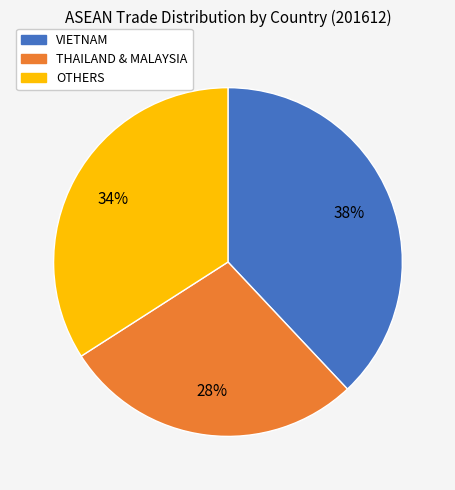

Is there a majority slice in this chart?

No